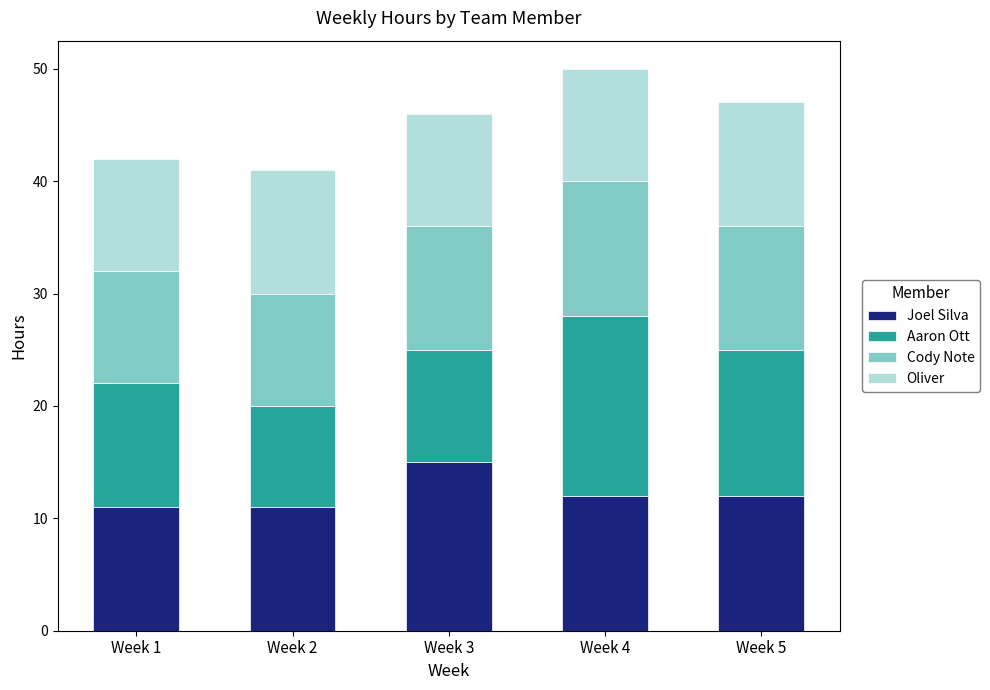

Reading right to left, transcribe the values for Joel Silva.

12	12	15	11	11